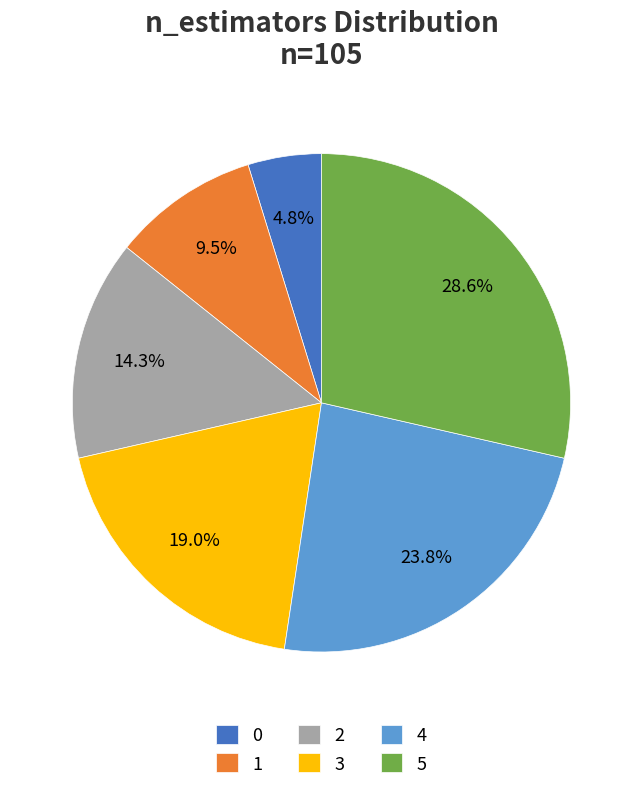

How much of the chart is everything except 2?

85.7%